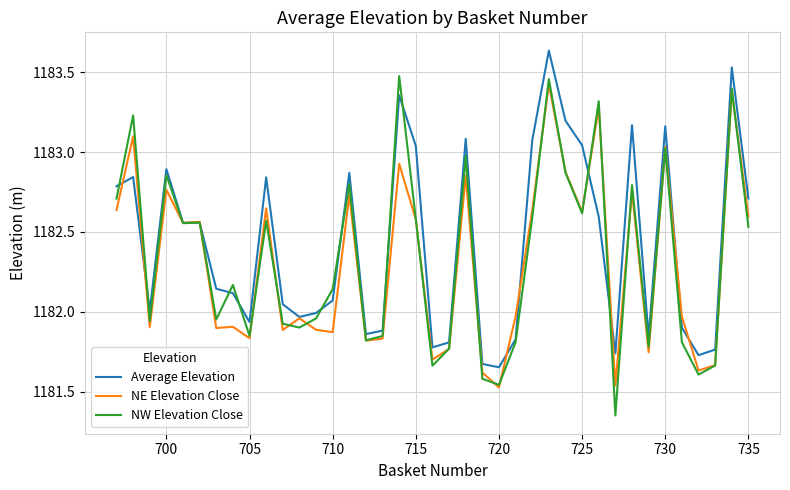

Which series has the widest spread of values?

NW Elevation Close